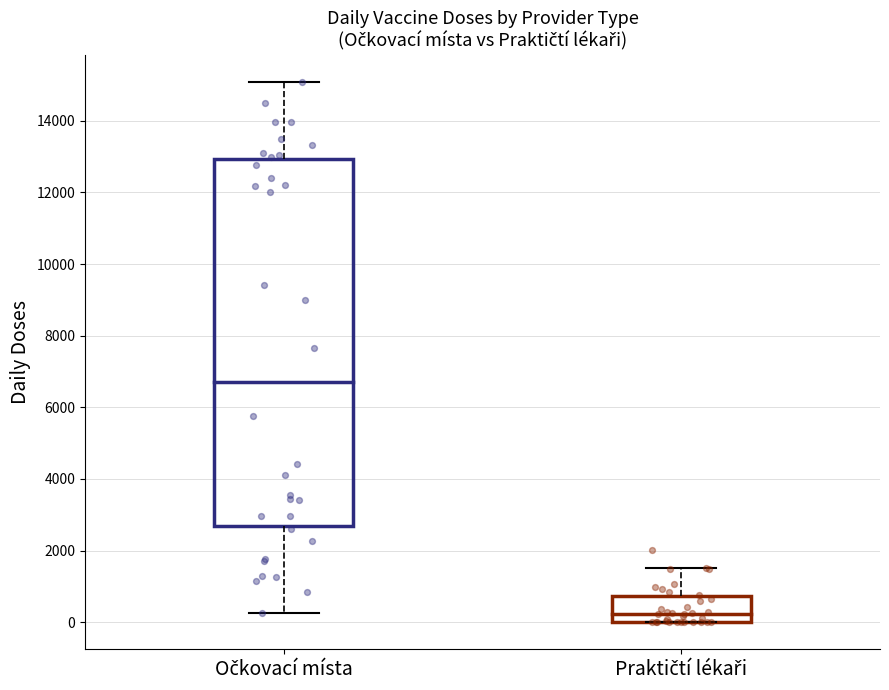

Which box is the tallest, from its lower edge to its upper edge?

Očkovací místa